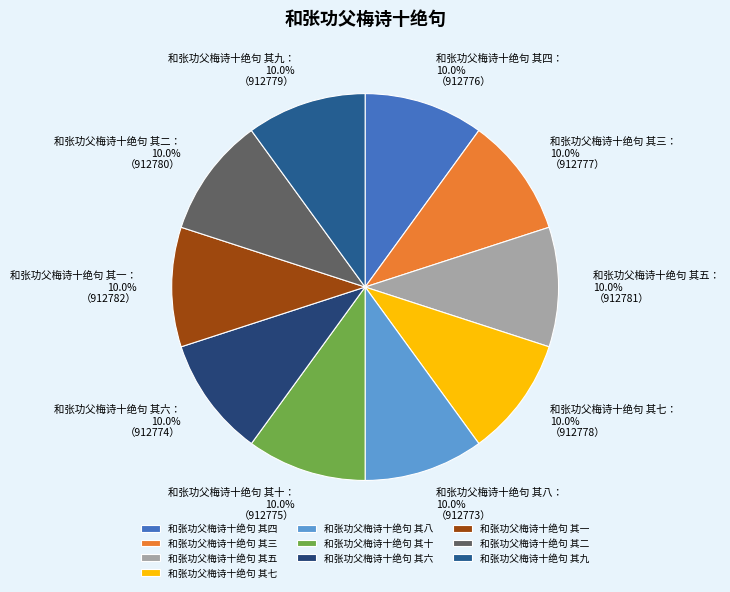

The 和张功父梅诗十绝句 其九 slice represents 2% of the pie. True or false?

False